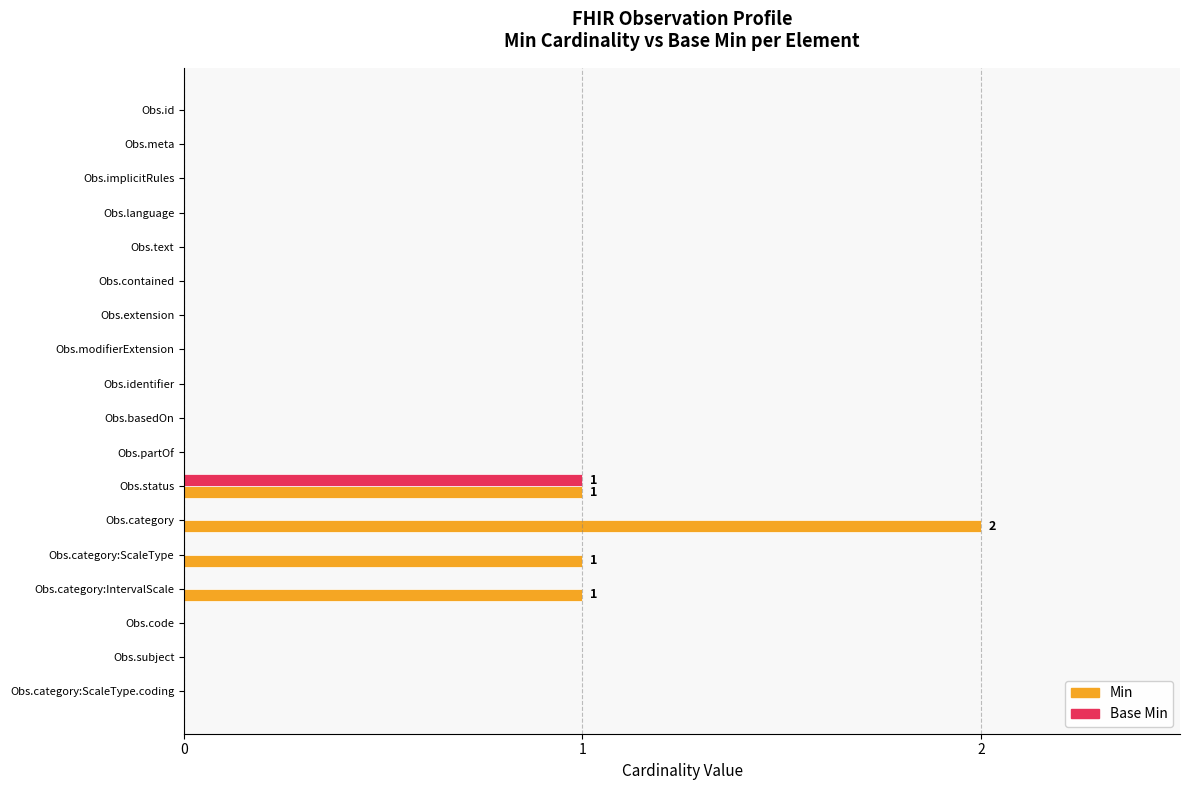

Is the value of Min at Obs.category greater than the value of Base Min at Obs.meta?

Yes